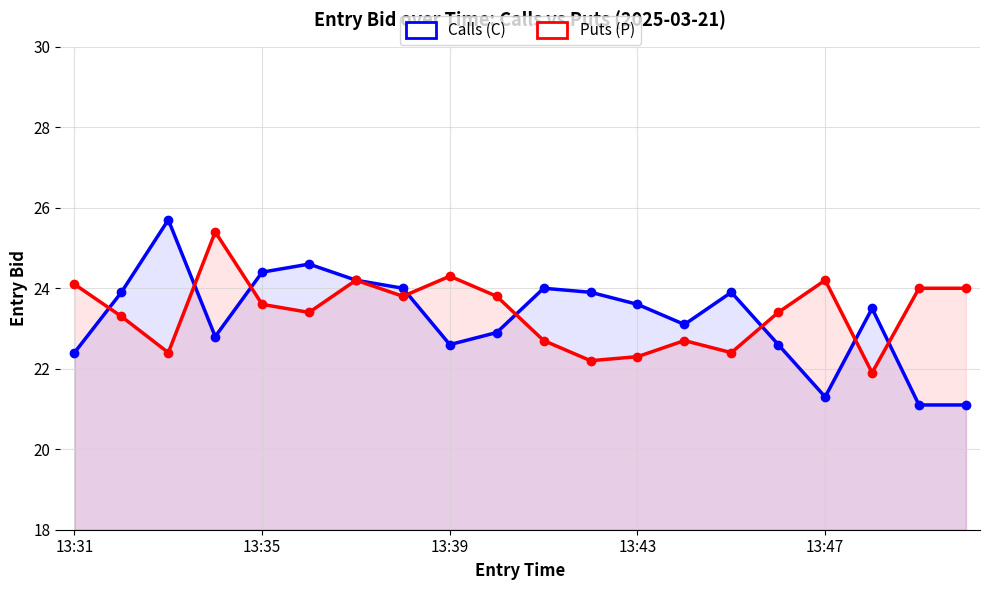

True or false: Puts (P) has a value of 24.3 at 13:39.

True